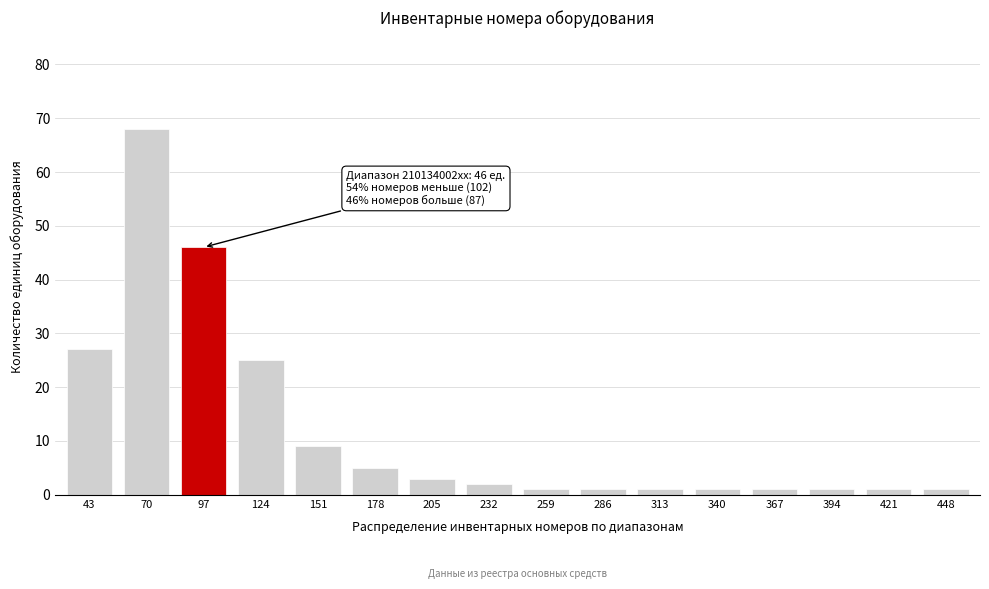

Reading left to right, what are all the values shown in this chart?

43=27	70=68	97=46	124=25	151=9	178=5	205=3	232=2	259=1	286=1	313=1	340=1	367=1	394=1	421=1	448=1